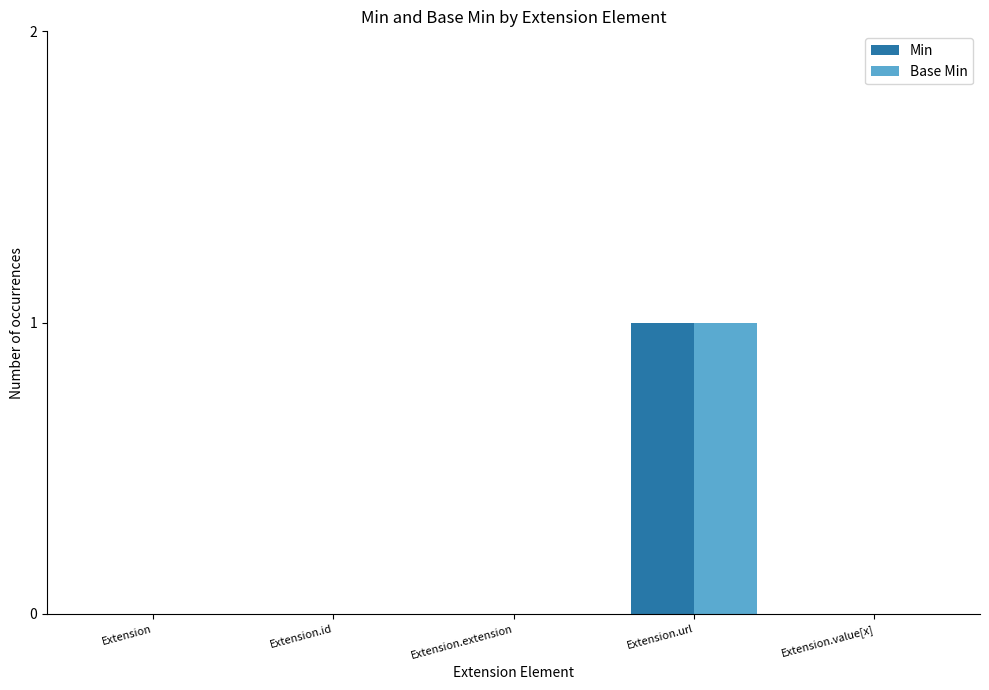

What is the sum of all Base Min values?

1